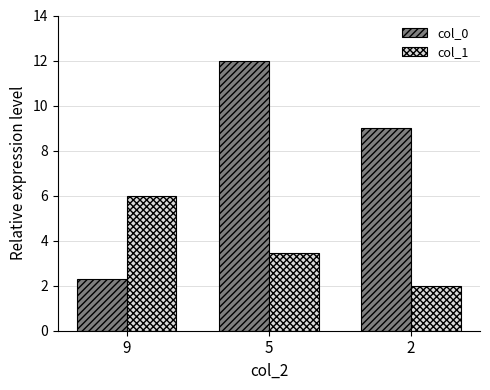

At how many categories does at least one series exceed 8?

2